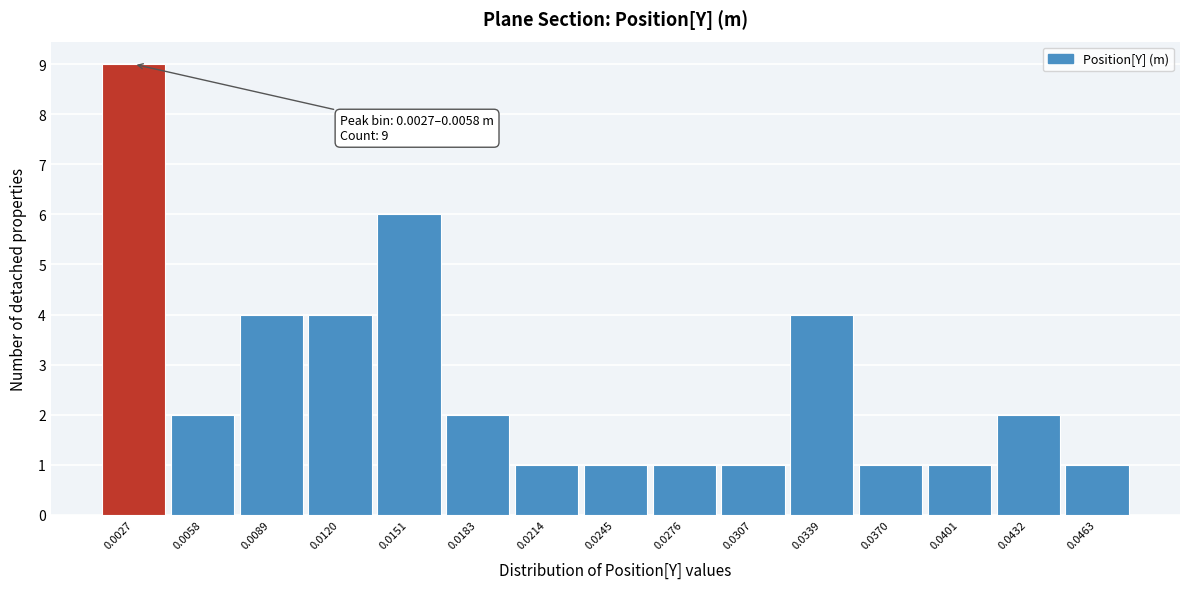

Reading right to left, transcribe all the data shown in this chart.

1	2	1	1	4	1	1	1	1	2	6	4	4	2	9